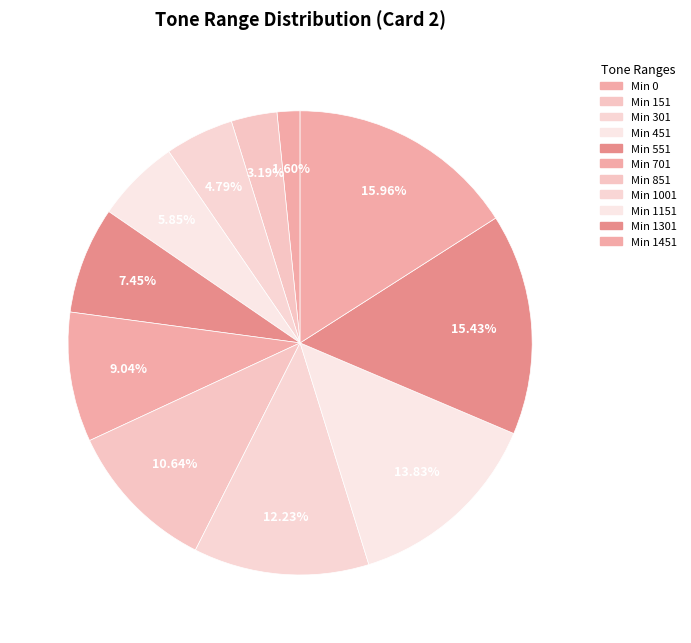

To the nearest percent, what is the difference between the largest and smallest slice percentages?

14%